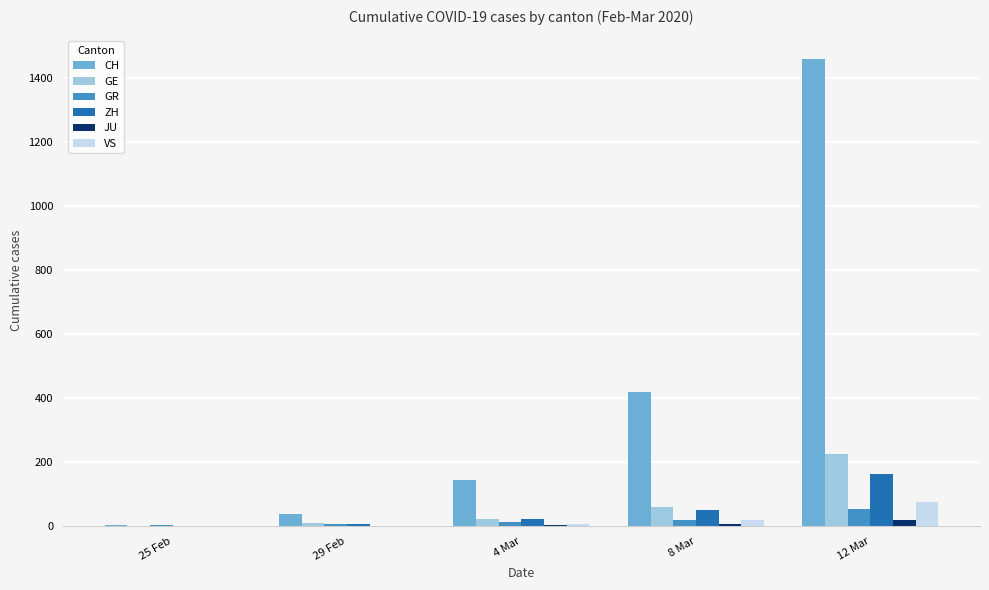

What is the greatest value displayed?

1461